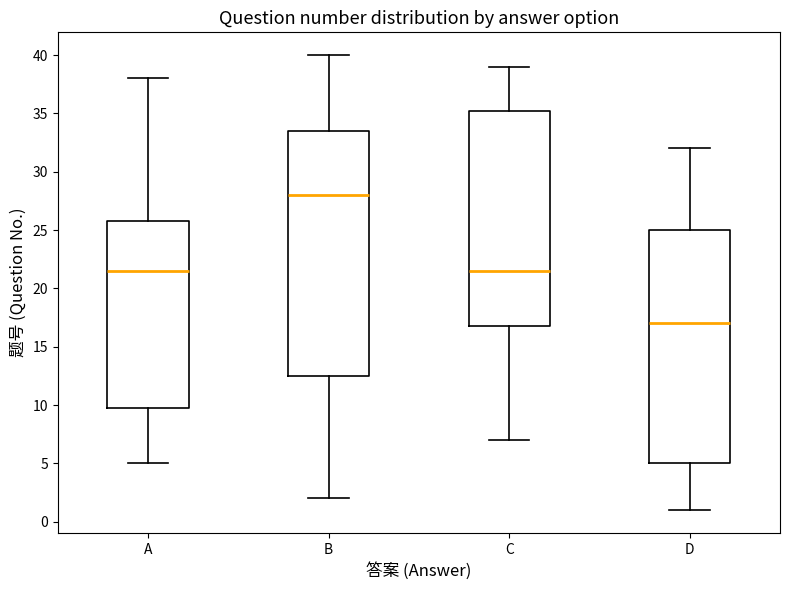

Where does the median line of the box for D sit on the y-axis? The values are not printed on the chart, so give them approximately, as read against the axis.

17.0